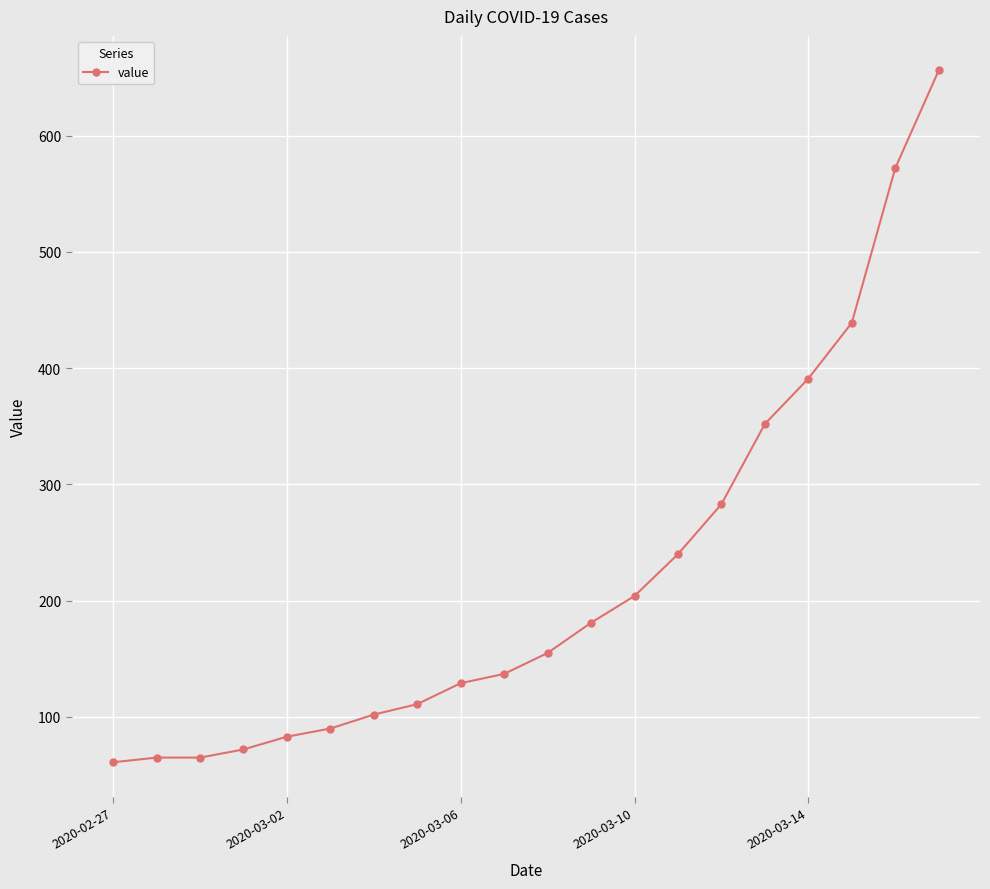

What is the maximum value shown in the chart?

656